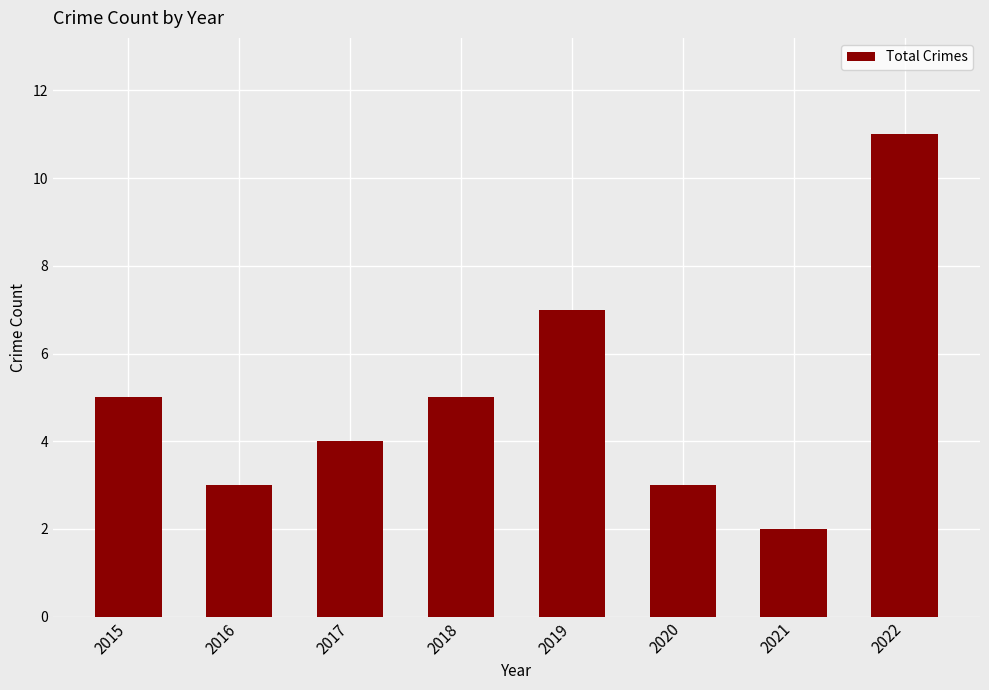

Read the value at 2015.

5